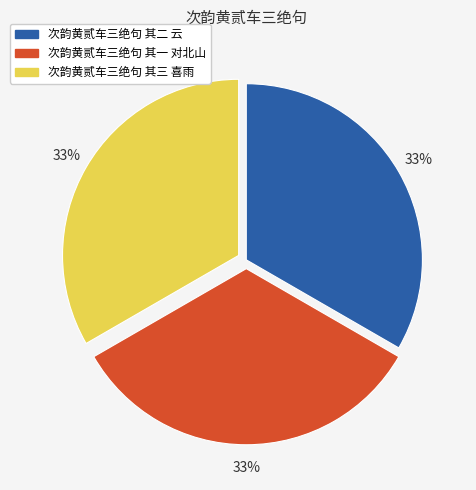

What is the ratio of the value at 次韵黄贰车三绝句 其三 喜雨 to the value at 次韵黄贰车三绝句 其一 对北山?

1.0